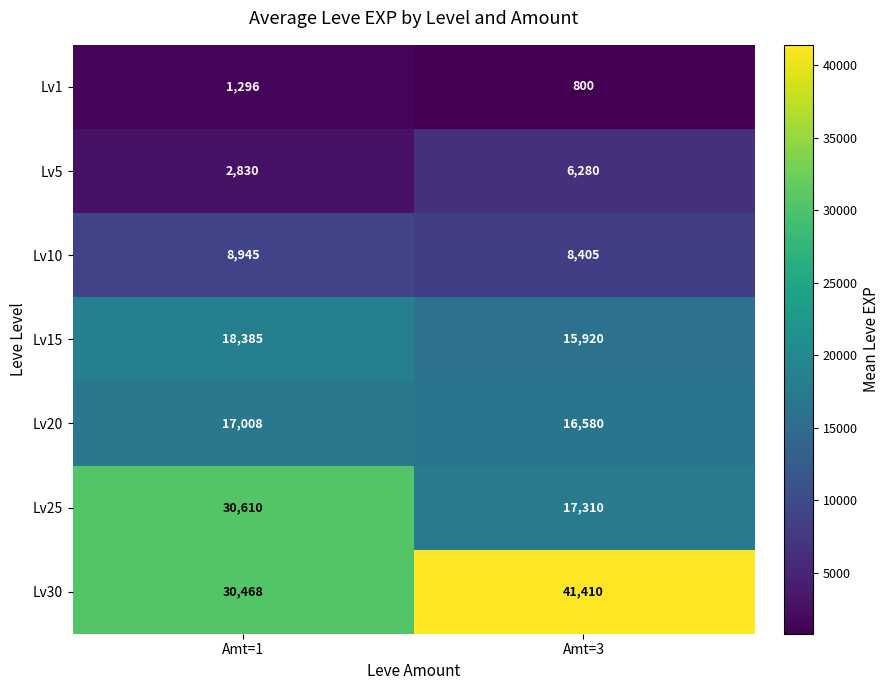

The value of Lv1 at Amt=1 is 1296. True or false?

True